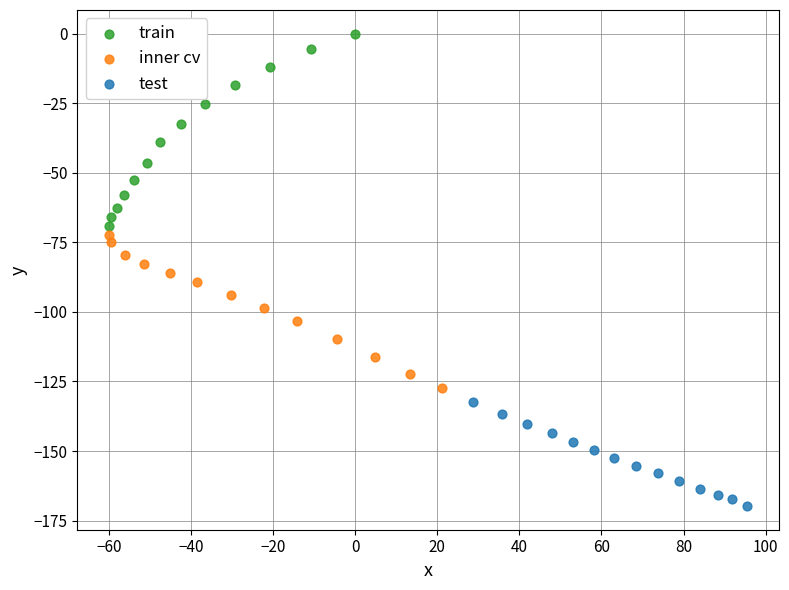

Which series contains the lowest Y value?

test